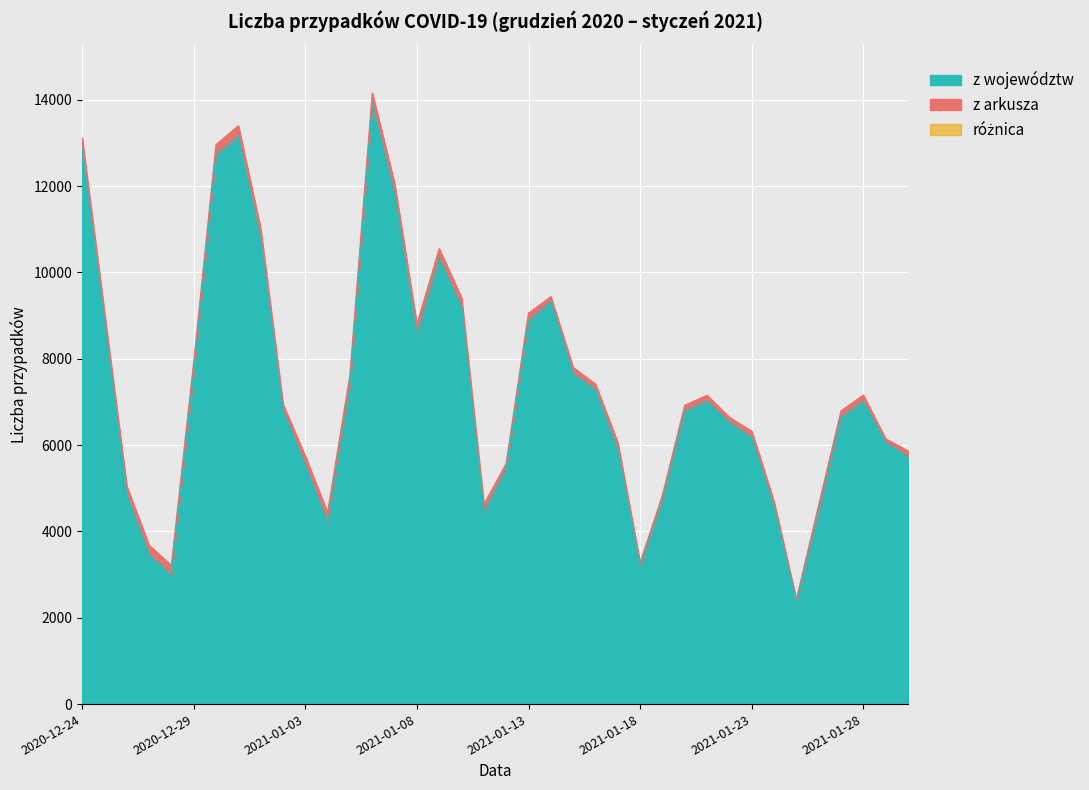

What is the average value of the z województw series?

7242